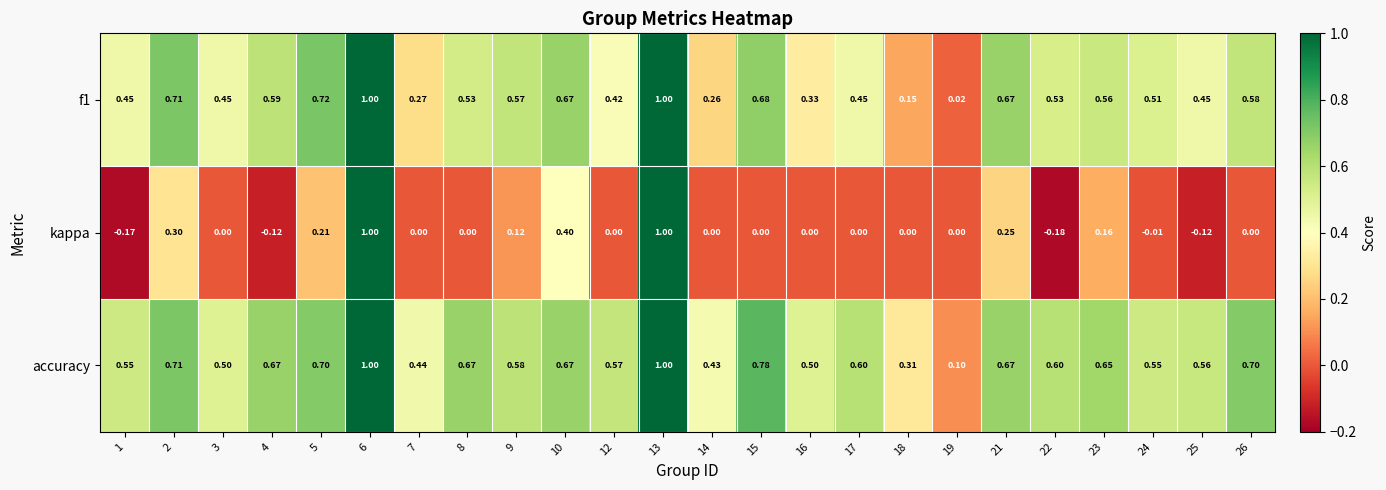

Which series has the largest total across all categories?

accuracy